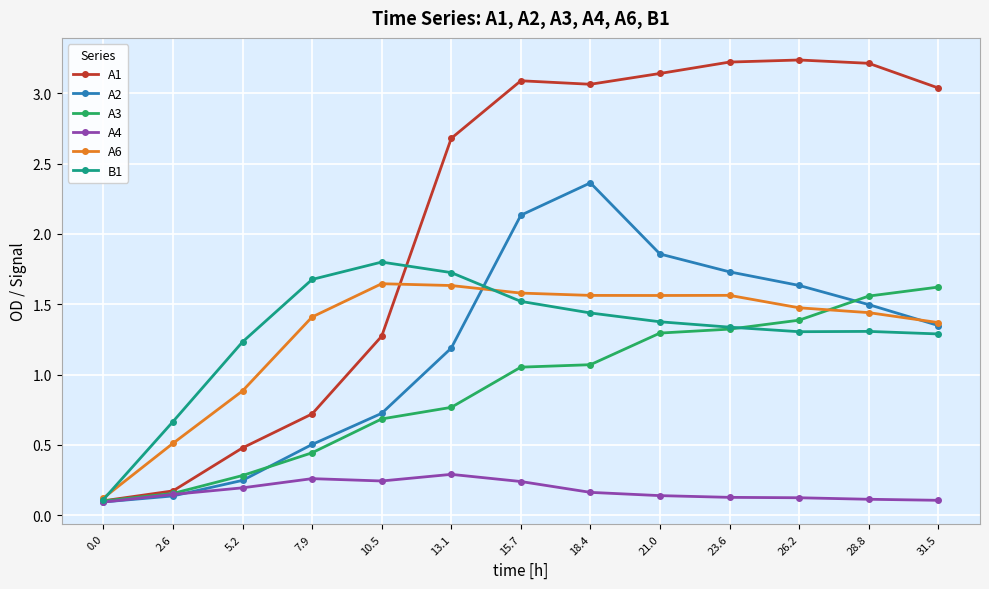

What is the label of the 4th point from the right?

23.6